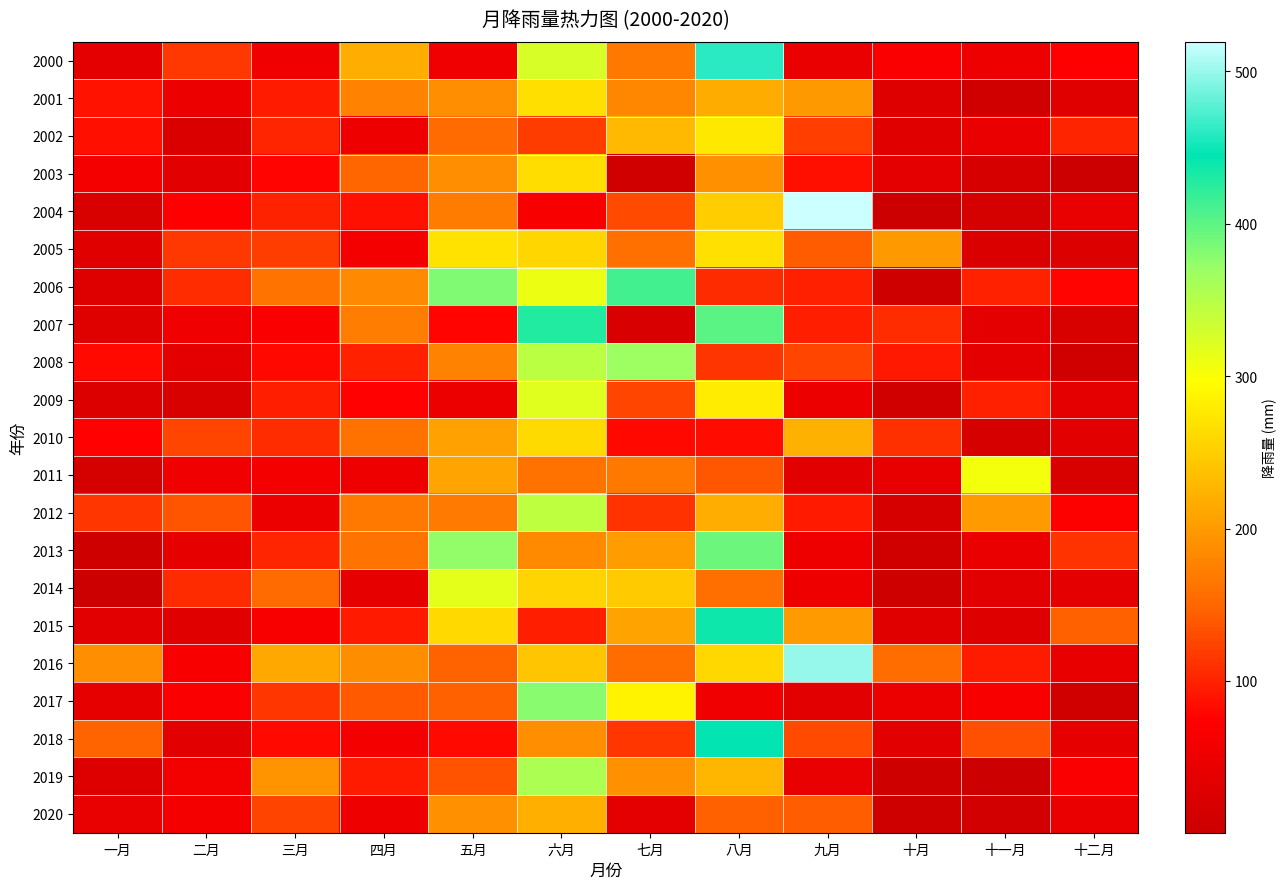

Rank the series at 三月 from highest to lowest value.

2016, 2019, 2006, 2014, 2020, 2005, 2017, 2010, 2002, 2013, 2004, 2009, 2001, 2018, 2008, 2003, 2007, 2015, 2011, 2000, 2012